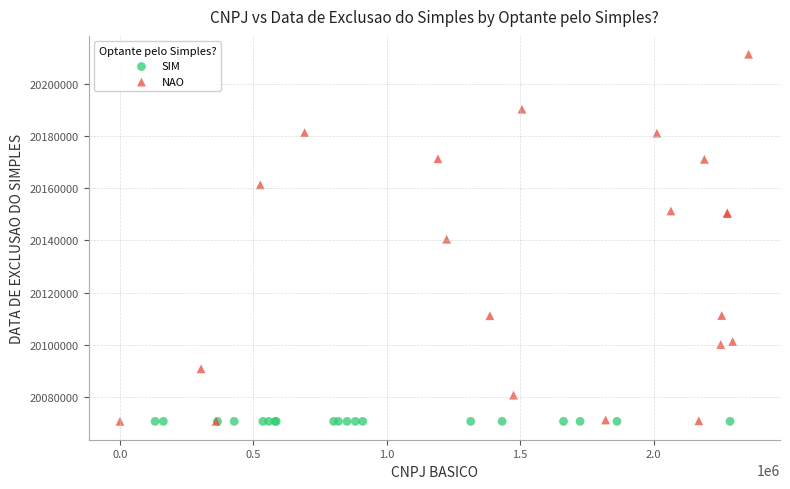

Which series contains the highest Y value?

NAO